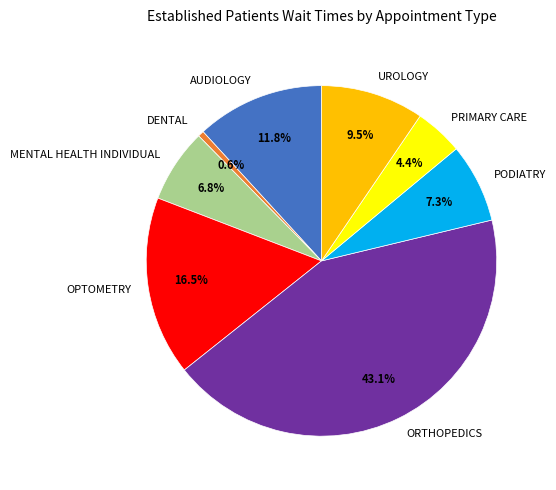

What percentage is the AUDIOLOGY slice, to the nearest percent?

12%